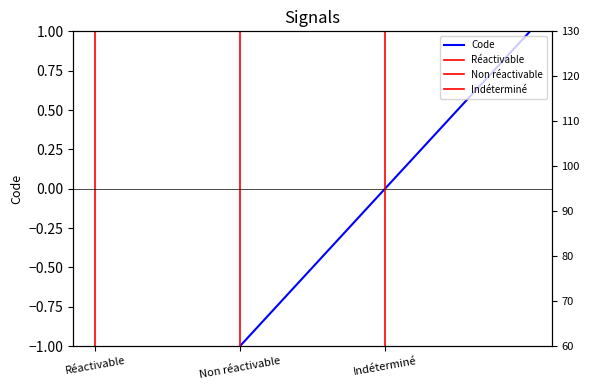

Between Indéterminé and Non réactivable, which is larger?

Indéterminé